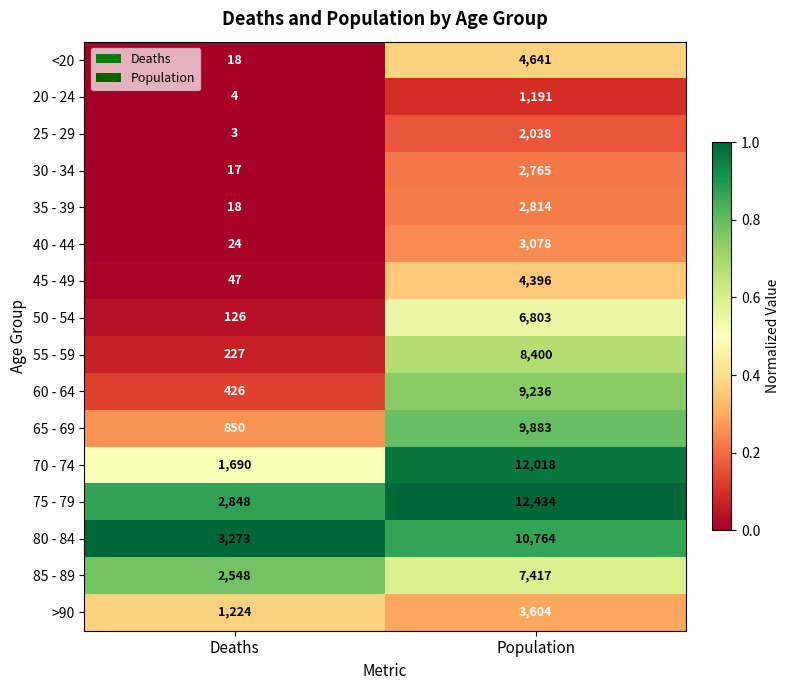

How many data points does each series have?

2